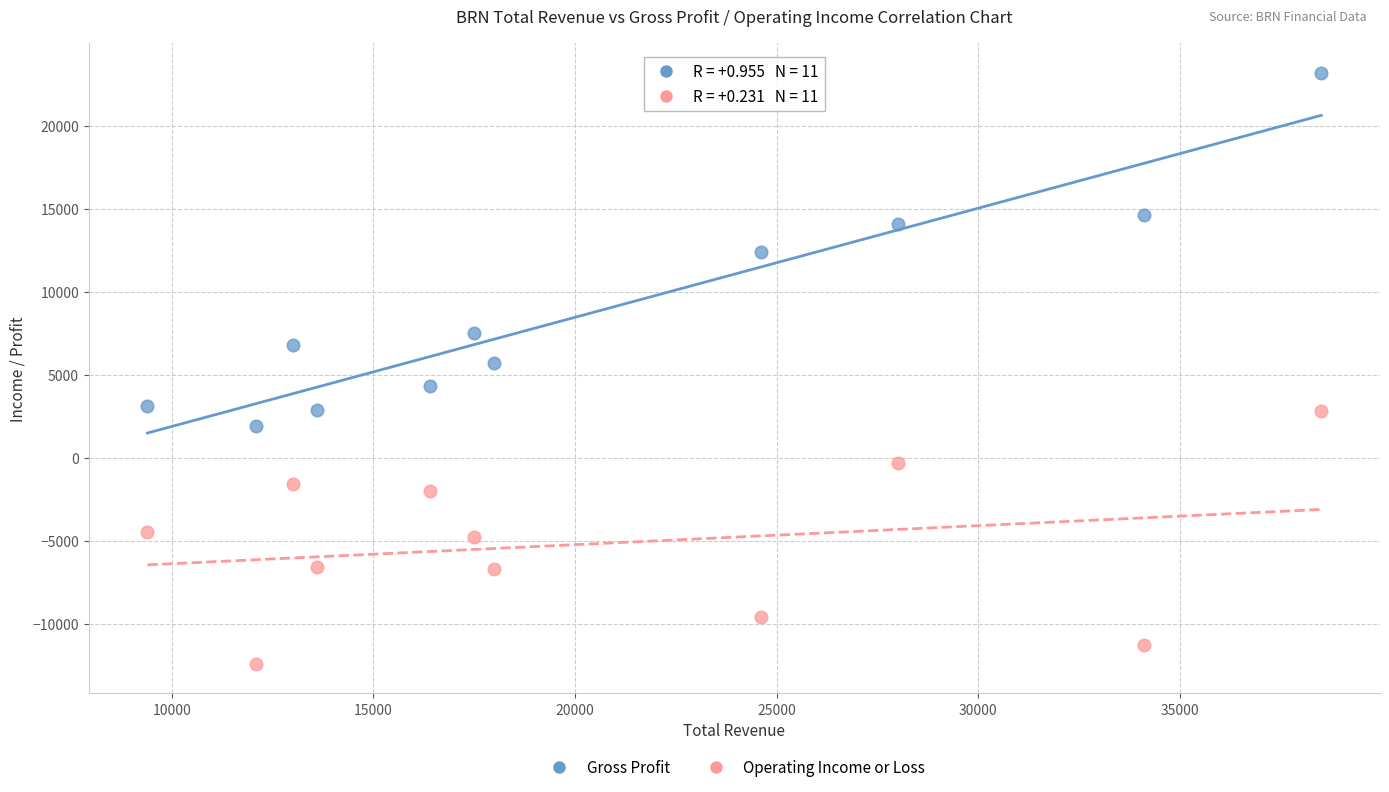

Which series contains the highest Y value?

Gross Profit